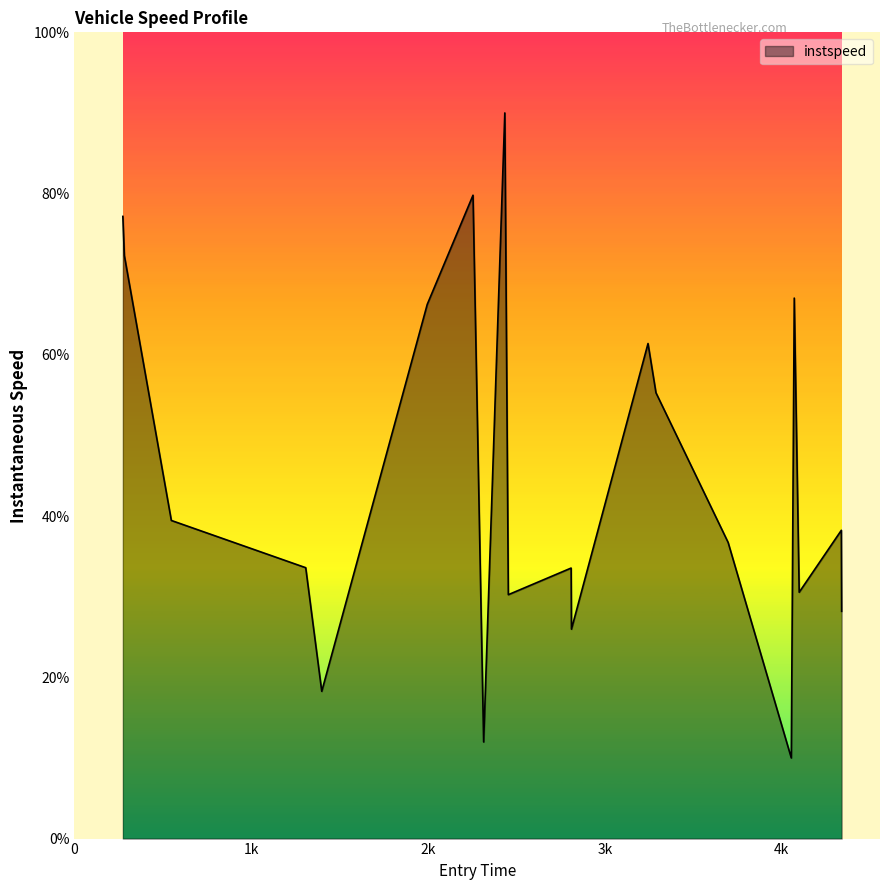

What is the minimum value shown in the chart?

10.0